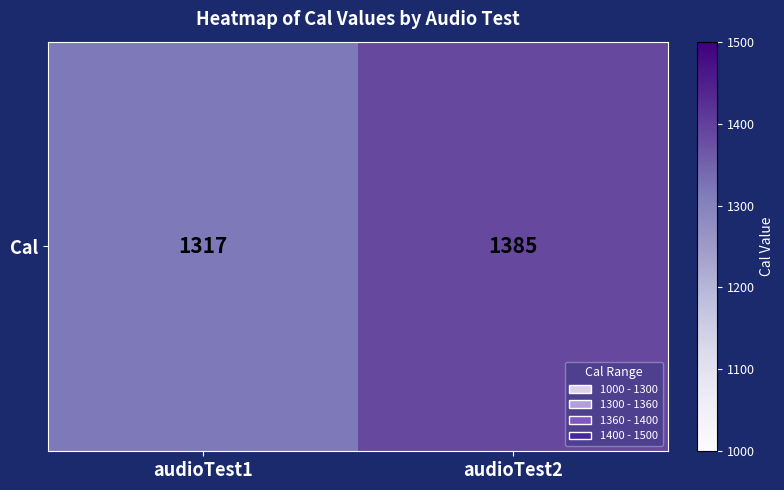

What is the sum of all values?

2702